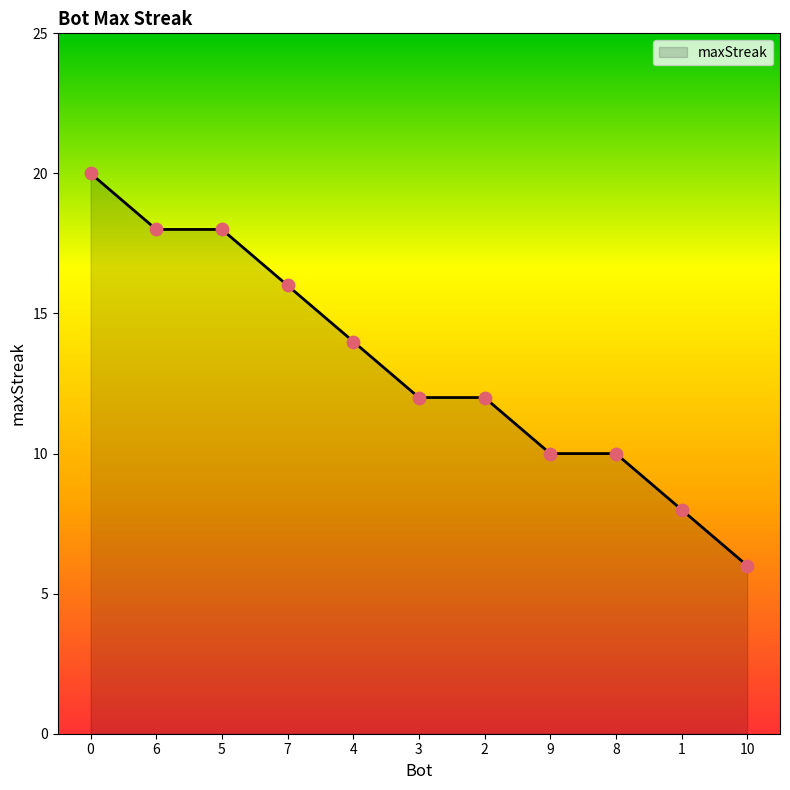

What is the change in value from 7 to 8?

-6